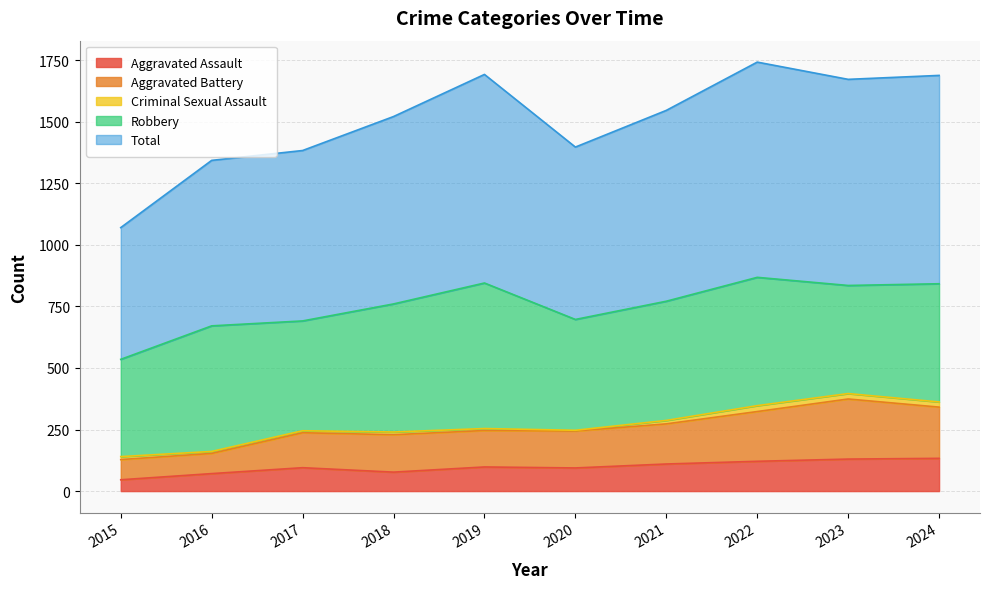

At which category is the sum across all series the highest?

2022